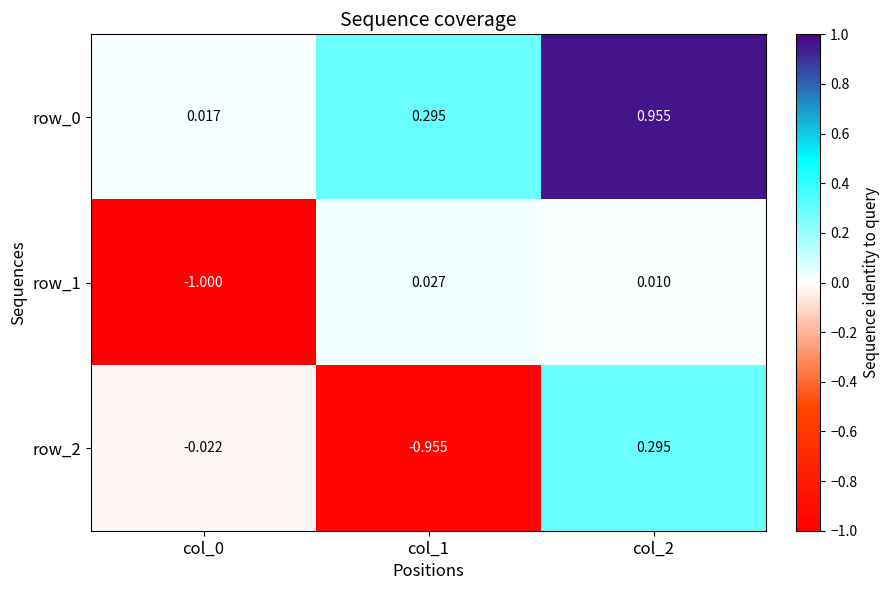

Which series has the widest spread of values?

row_2